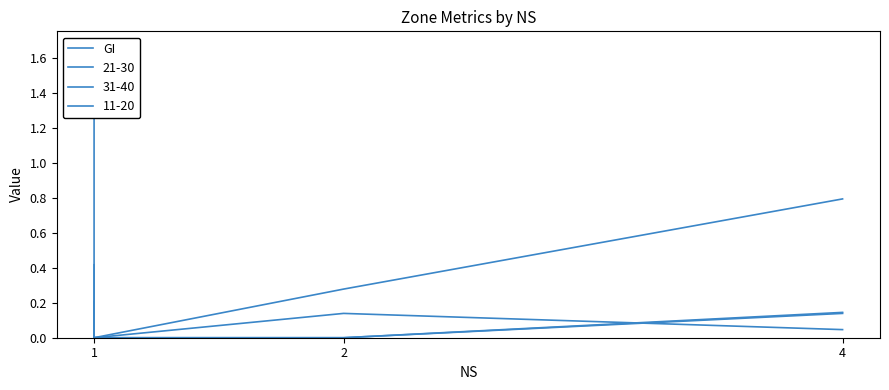

Which has a higher value, 2 or 1?

2